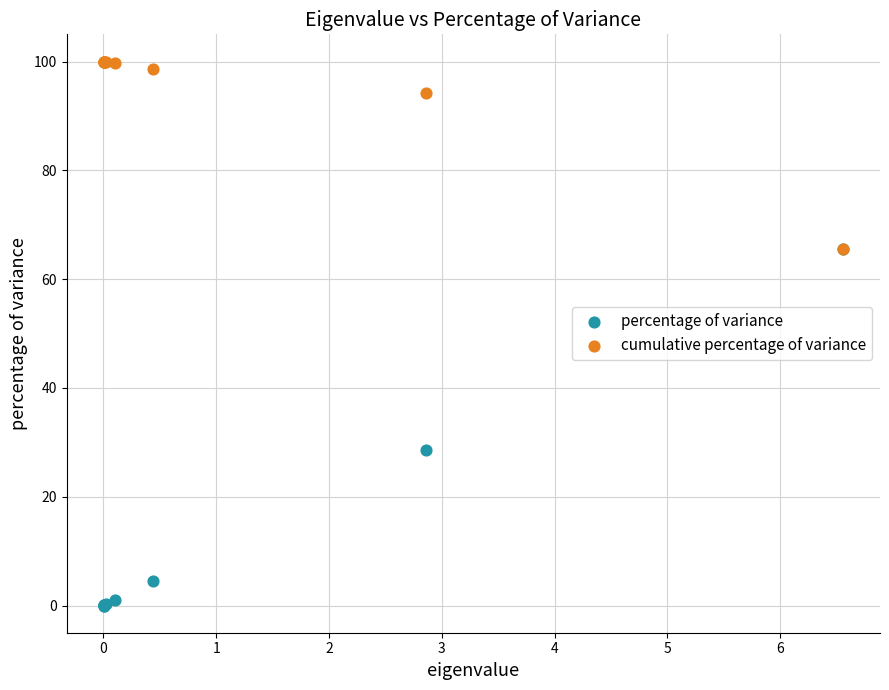

Which series has the widest spread of Y values?

percentage of variance